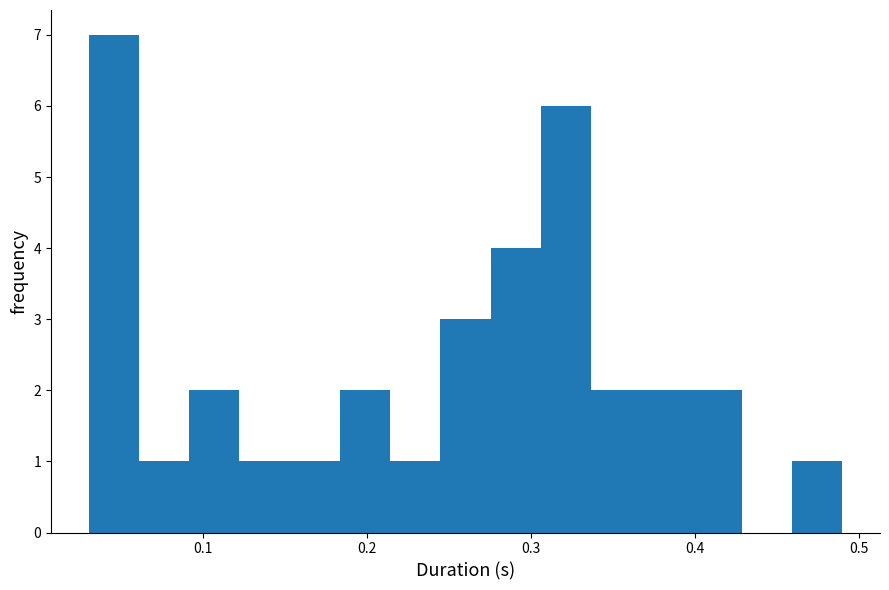

Around what value on the x-axis is the tallest bar? Give the approximate position of its centre, as read against the axis.

0.05